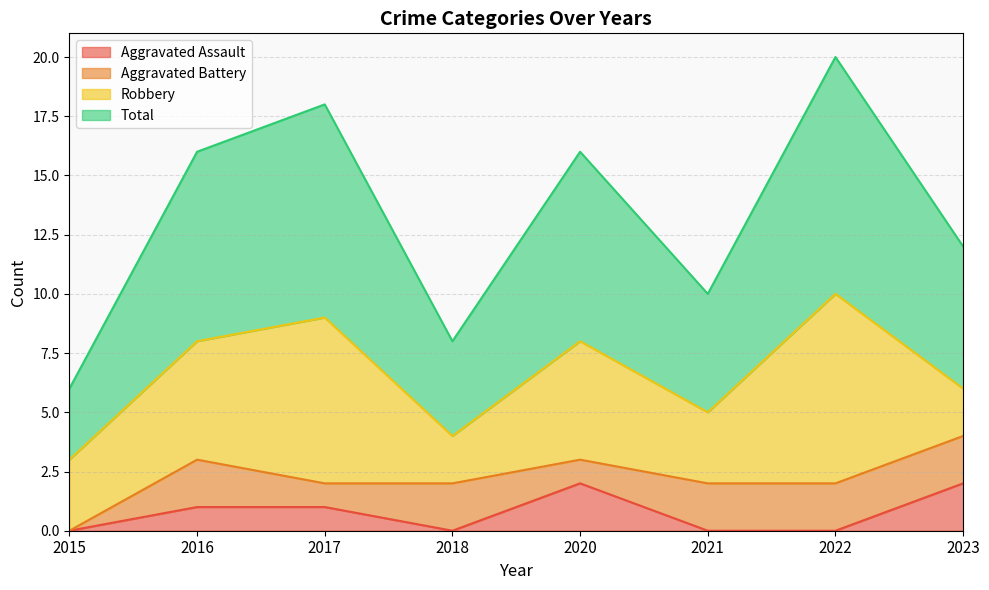

Is it true that Aggravated Assault equals 2 at 2016?

False